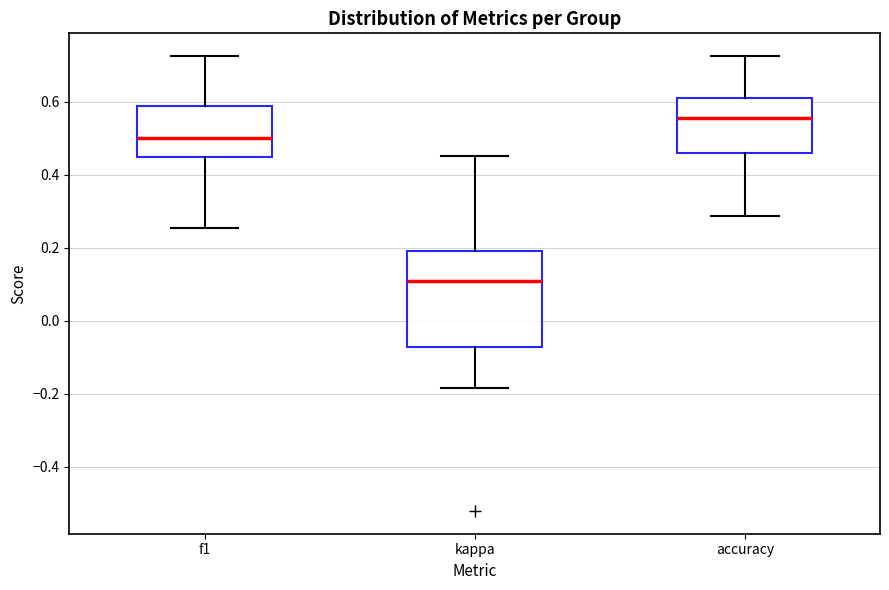

Where does the lower whisker of the box for kappa end on the y-axis? The values are not printed on the chart, so give them approximately, as read against the axis.

-0.18